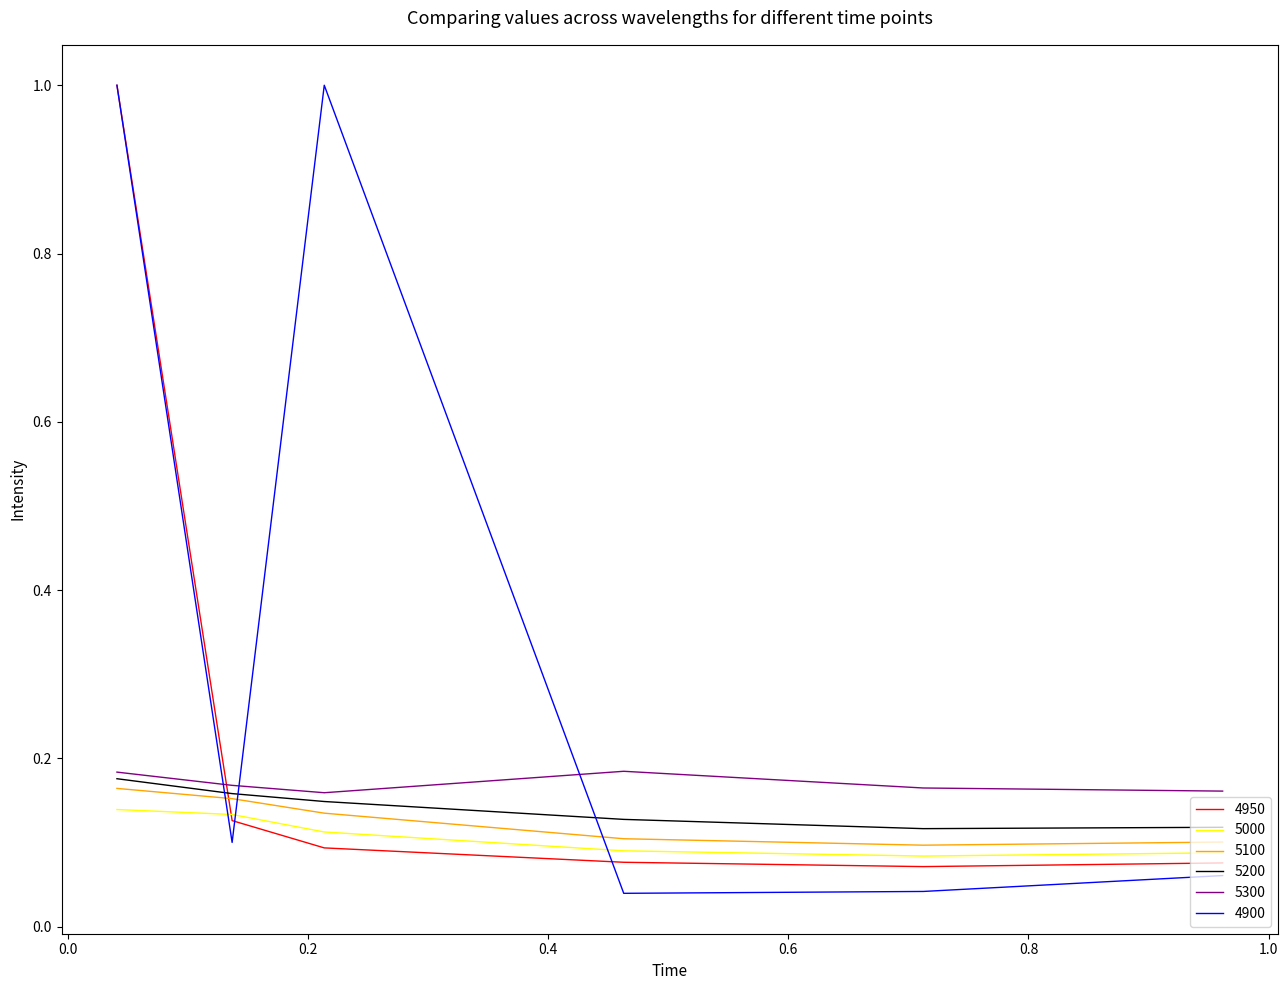

Which series has the widest spread of values?

4900